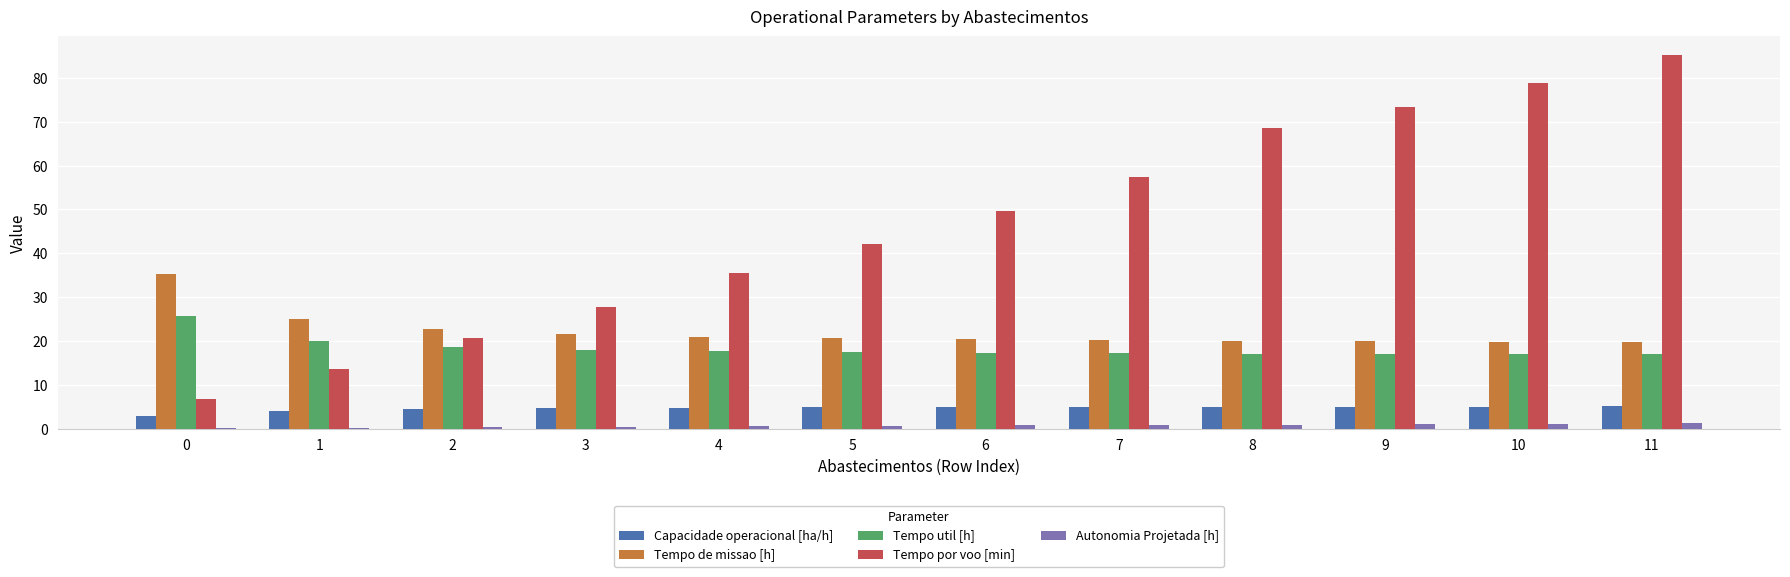

True or false: Autonomia Projetada [h] has a value of 0.1 at 0.

True